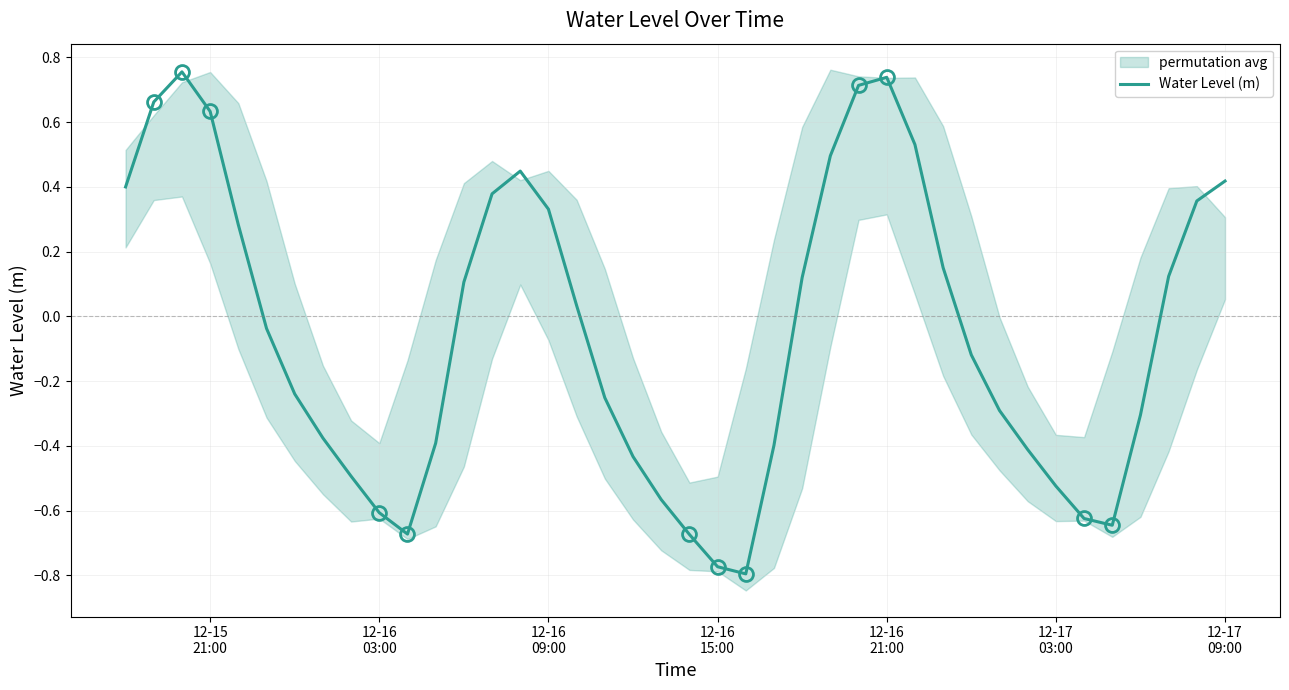

How many points are higher than both their immediate neighbors (excluding endpoints)?

3